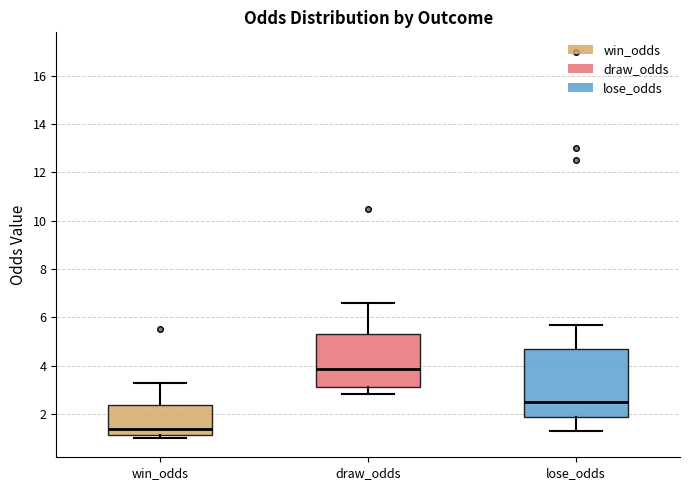

Reading left to right, read every box against the y-axis: the position of its median line, the range the box covers, and the ends of its whiskers. The values are not printed on the chart, so give them approximately, as read against the axis.

win_odds: median 1.4, box 1.2 to 2.4, whiskers 1.0 to 3.4
draw_odds: median 3.8, box 3.2 to 5.4, whiskers 2.8 to 6.6
lose_odds: median 2.4, box 1.8 to 4.6, whiskers 1.2 to 5.8